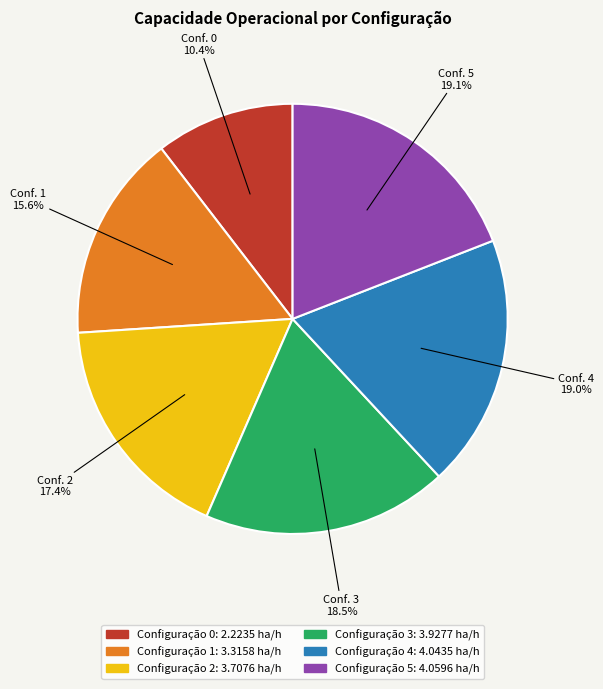

Is there a majority slice in this chart?

No